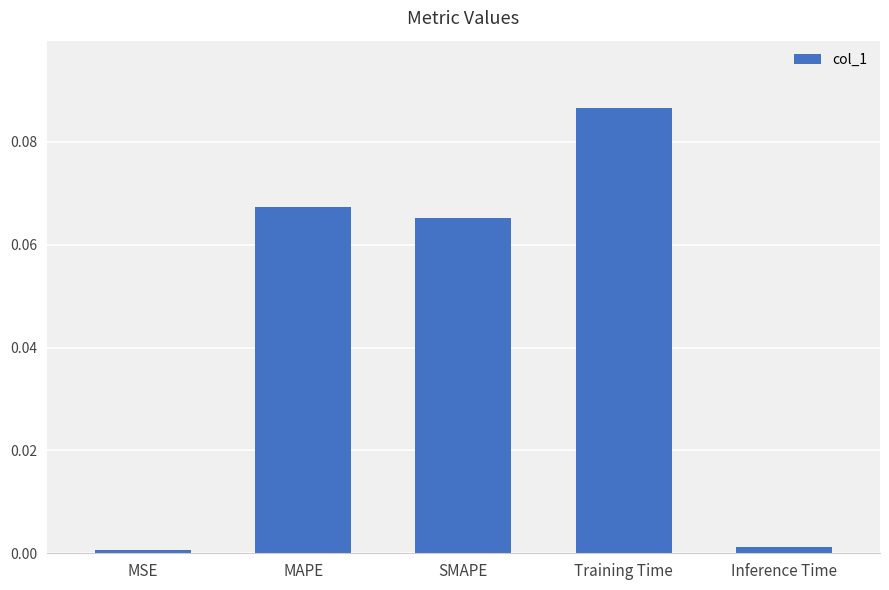

True or false: the data shows 0.0 at SMAPE.

False